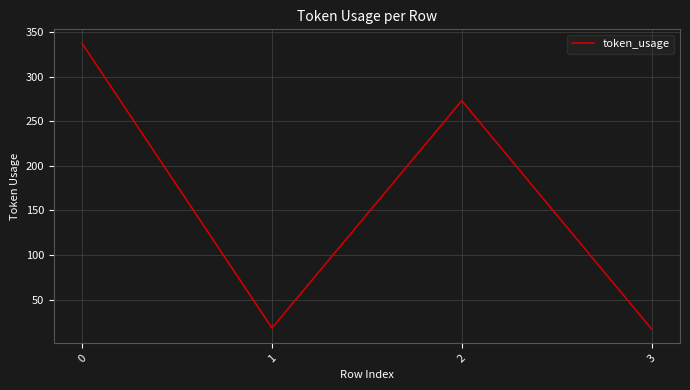

Is it true that the value at 1 is 18?

True